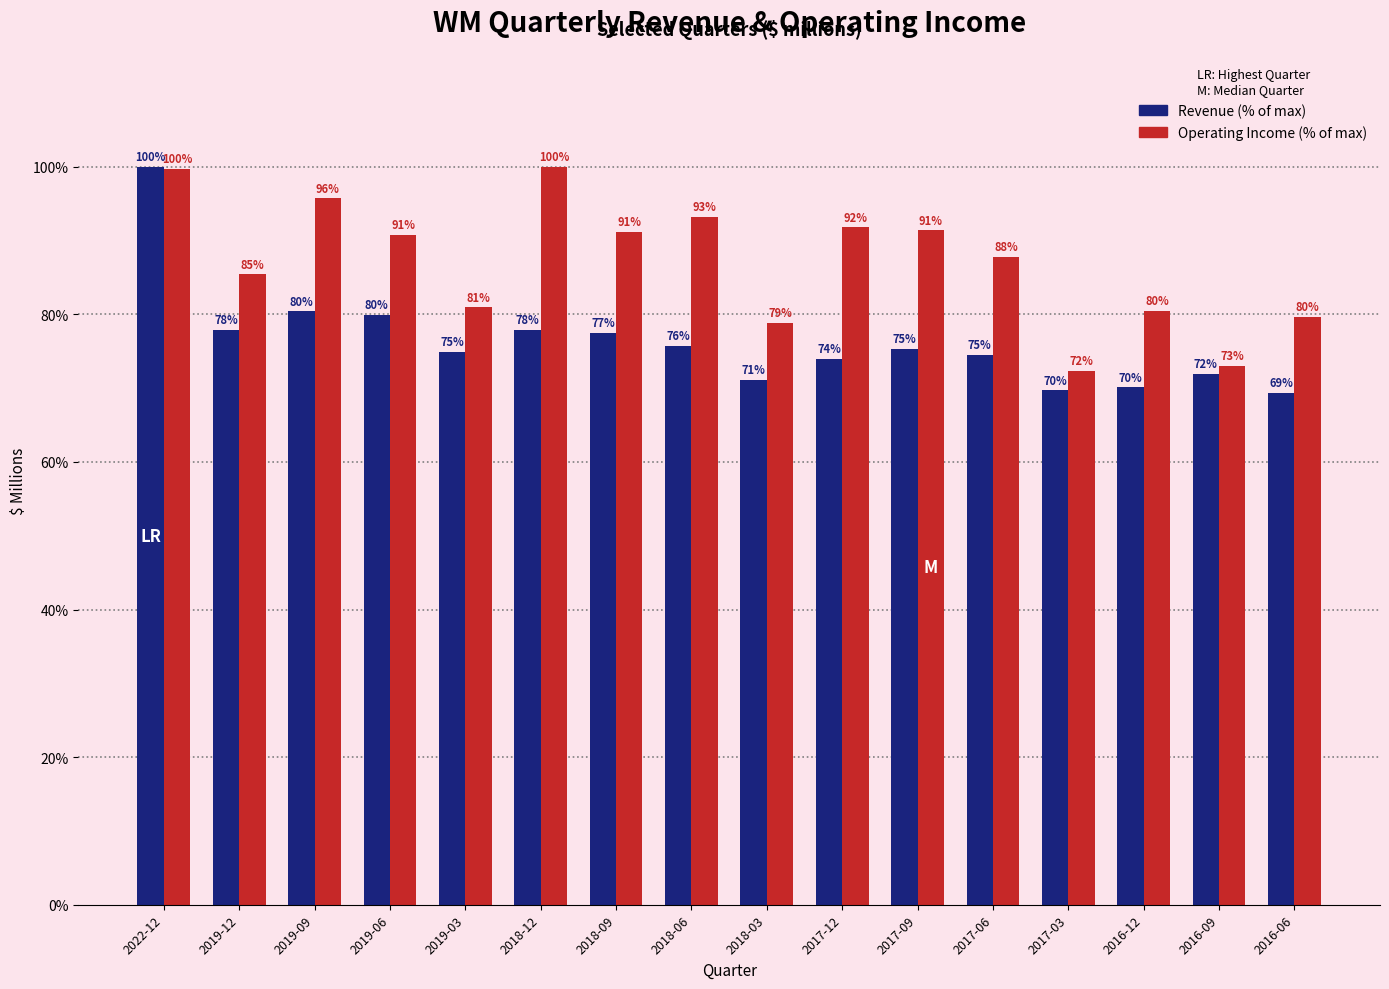

At which category does the chart reach its minimum across all series?

2016-06